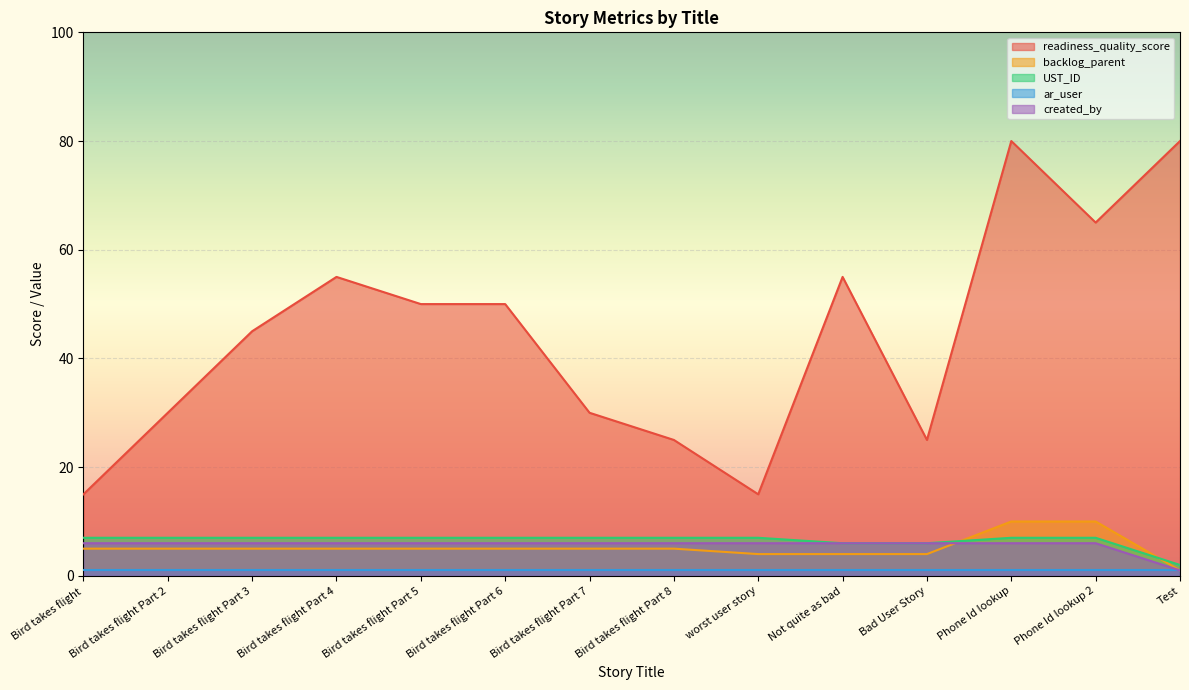

List the series in order of their peak value, highest first.

readiness_quality_score, backlog_parent, UST_ID, created_by, ar_user